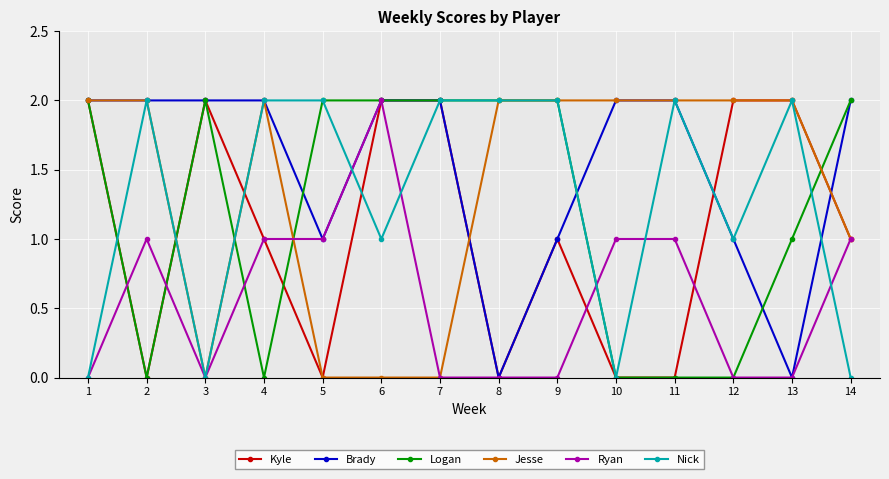

Between 5 and 8, which series saw the biggest shift?

Jesse